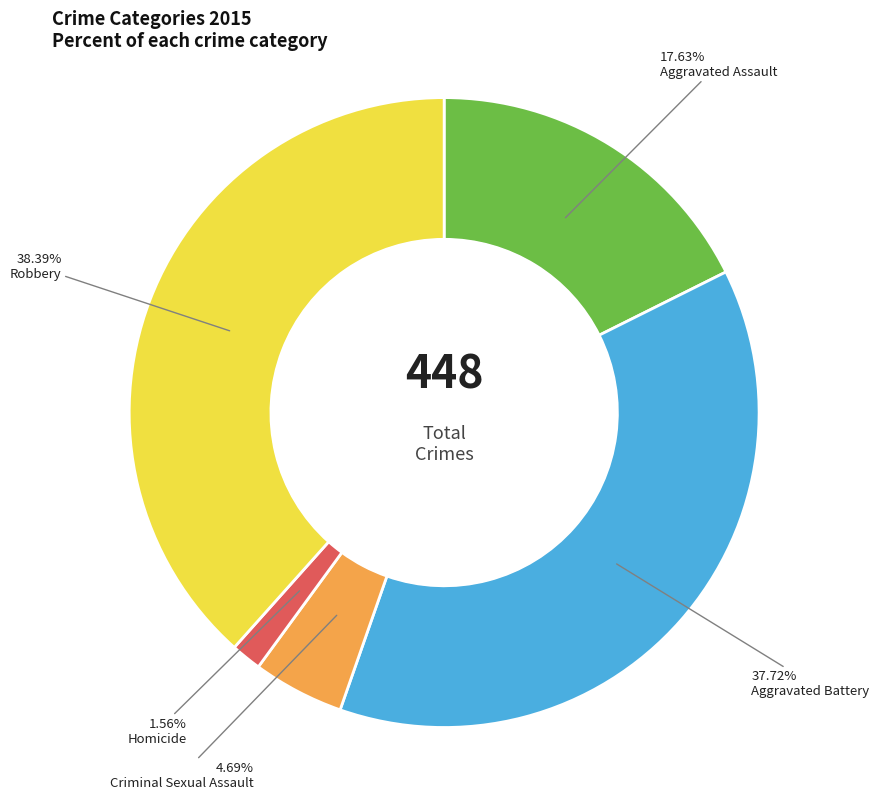

Which has a higher value, Aggravated Battery or Aggravated Assault?

Aggravated Battery